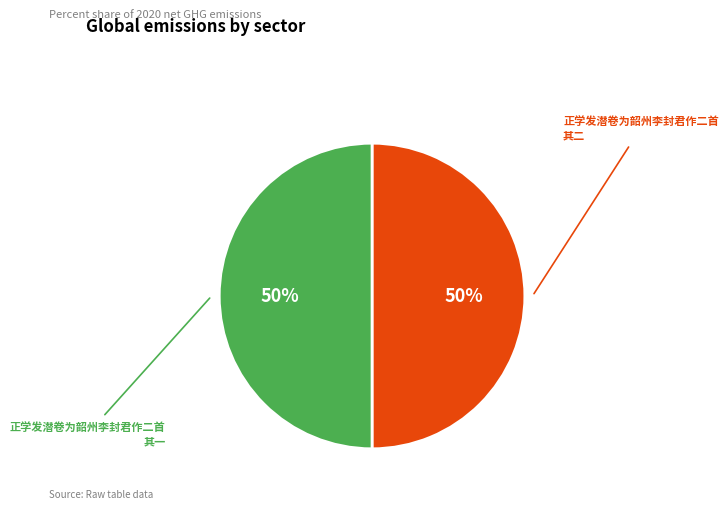

True or false: 正学发潜卷为韶州李封君作二首 其一 accounts for 63% of the total.

False